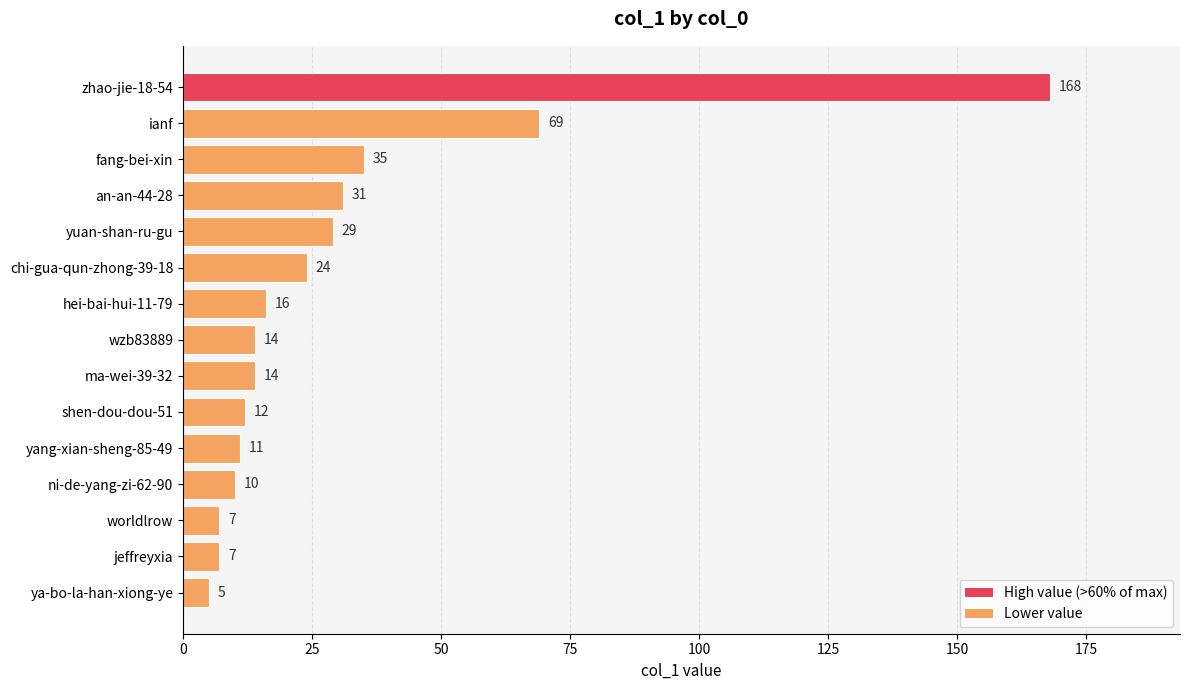

The chart shows a value of 35 at fang-bei-xin. True or false?

True